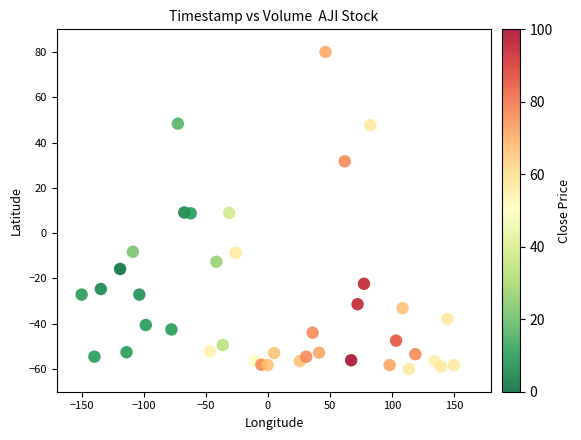

What is the range of X values (max minus min)?

300.0